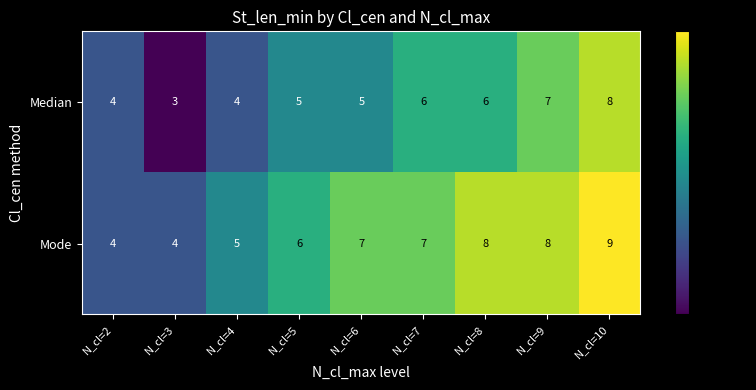

At which category does the chart reach its minimum across all series?

N_cl=3